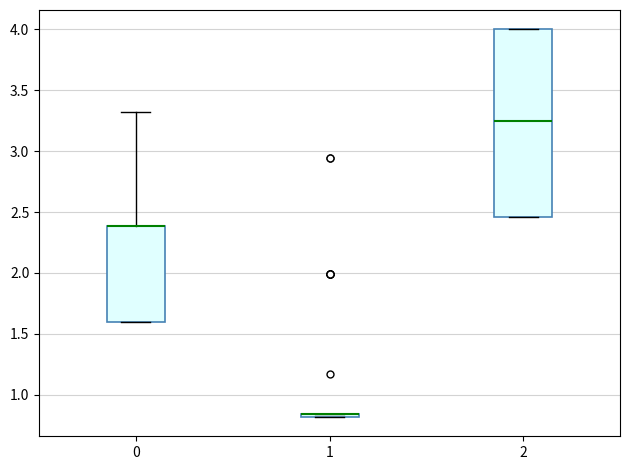

Where is the lower edge of the box at x = 1 on the y-axis? The values are not printed on the chart, so give them approximately, as read against the axis.

0.80